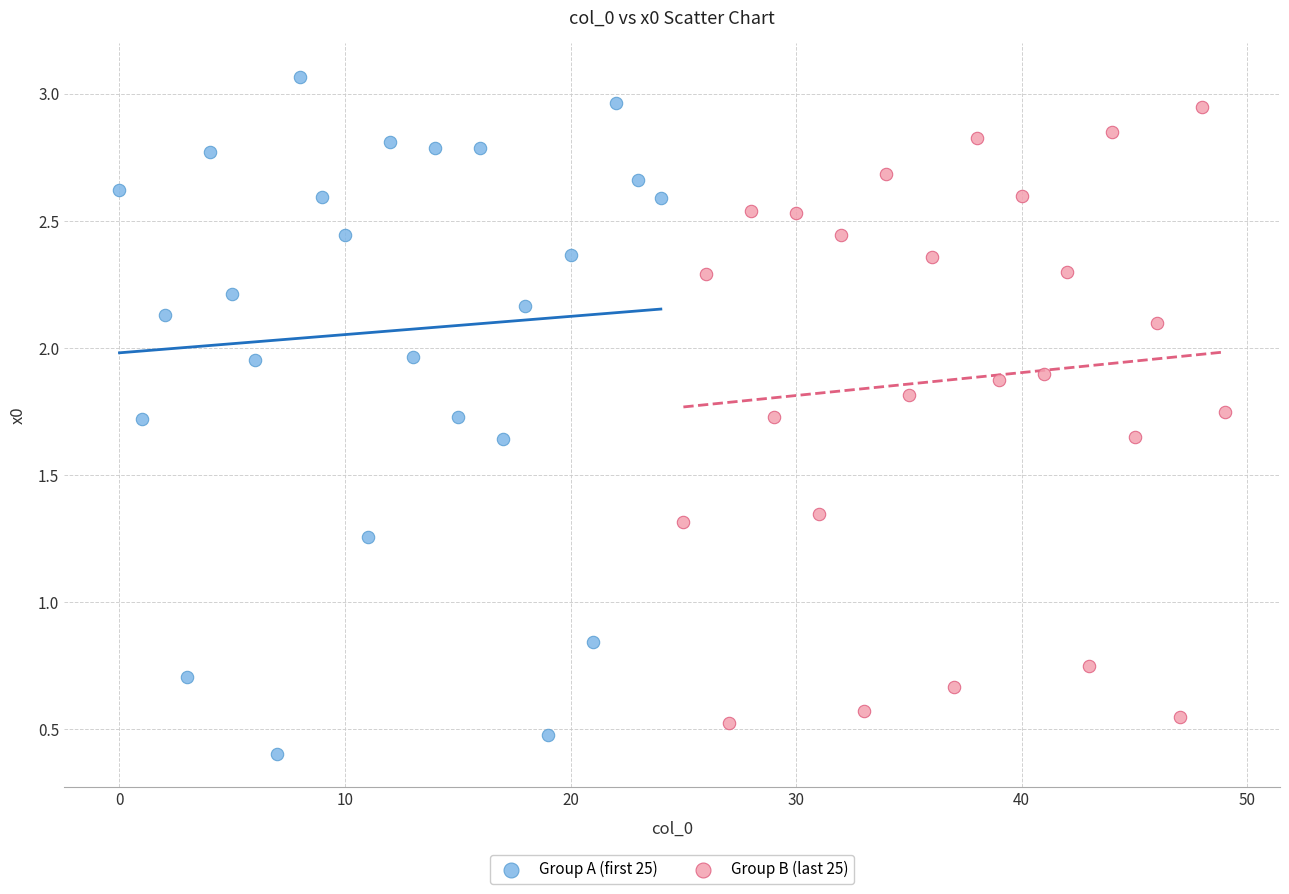

Which series has the largest Y range (max minus min)?

Group A (first 25)